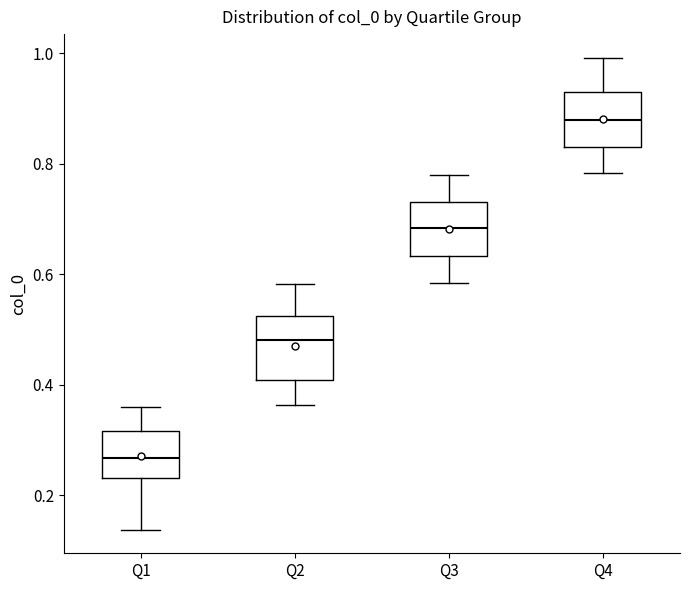

Where is the lower edge of the box for Q1 on the y-axis? The values are not printed on the chart, so give them approximately, as read against the axis.

0.24